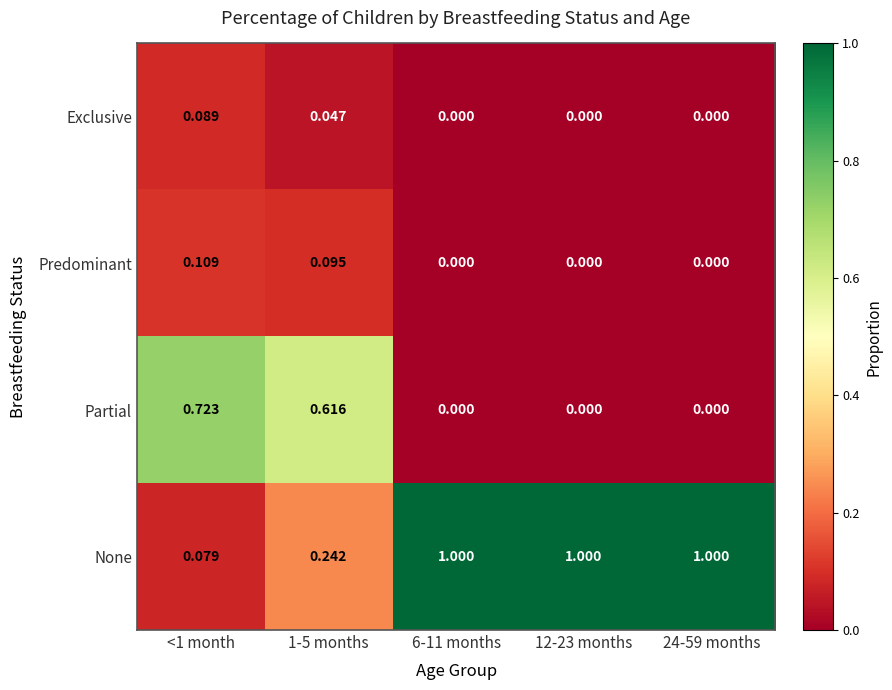

Is the value of Predominant at 1-5 months greater than the value of Partial at 12-23 months?

Yes